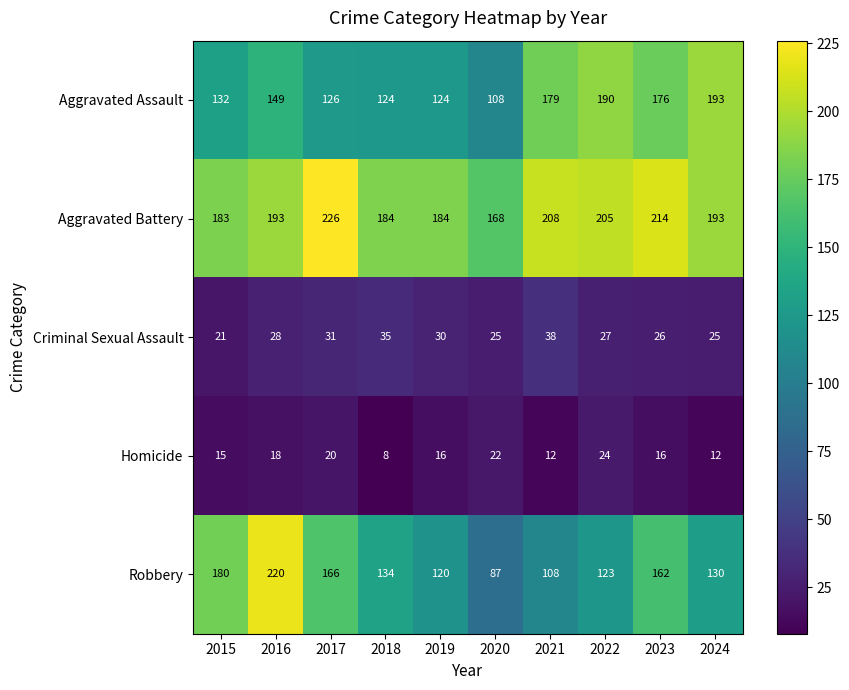

How many Homicide values are between 12 and 20?

7